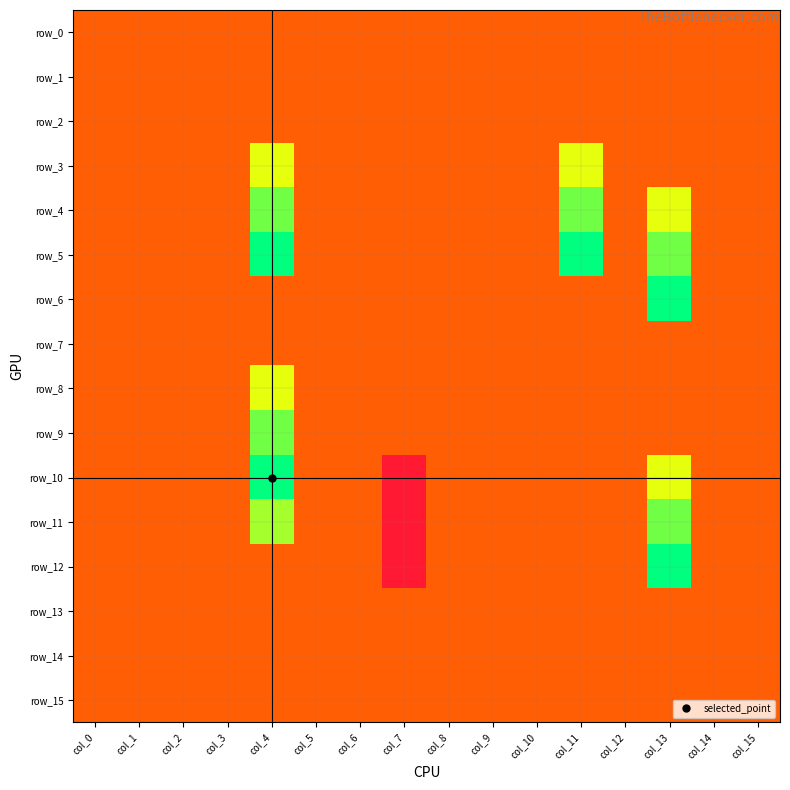

Count the number of categories in the chart.

16